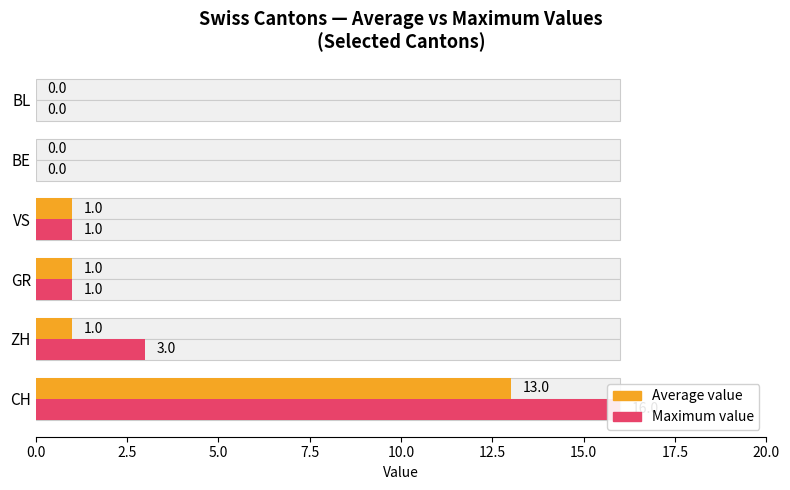

How many data points in Maximum value are above 1?

2